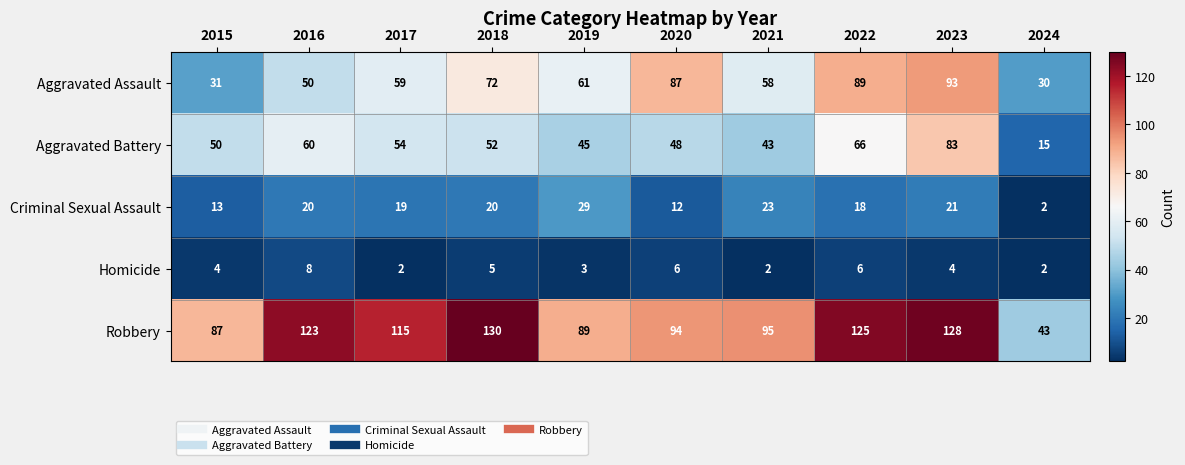

At which label does Robbery first exceed 115?

2016